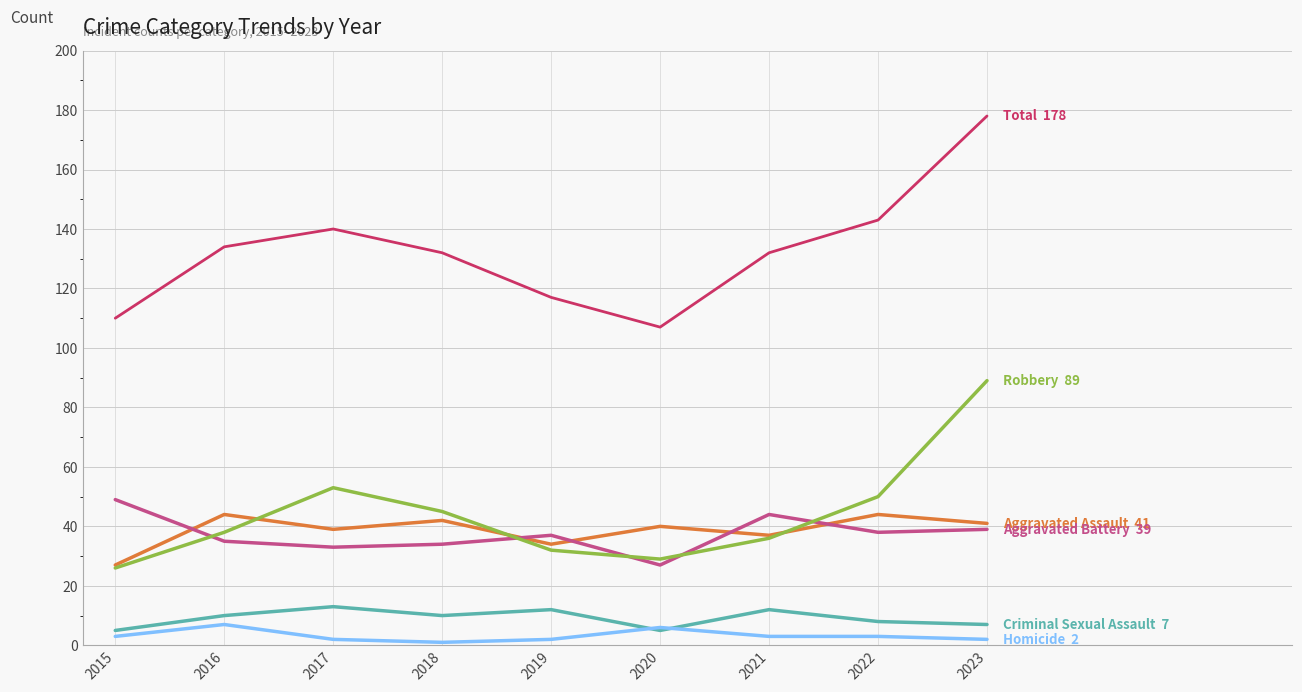

Which label corresponds to the largest value in the chart?

2023